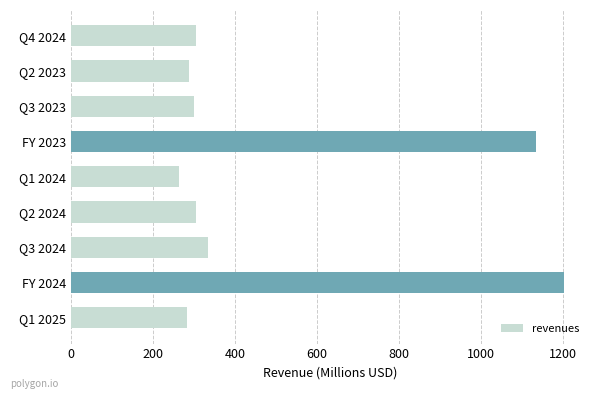

How many bars are there in total?

9